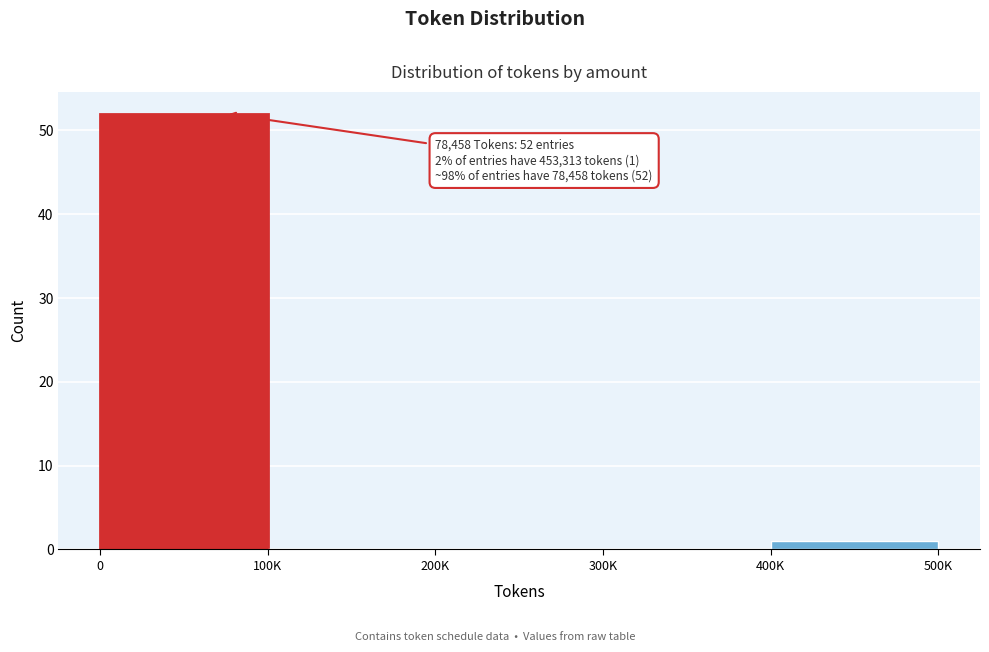

Reading left to right, what are all the values shown in this chart?

0=52	100K=0	200K=0	300K=0	400K=1